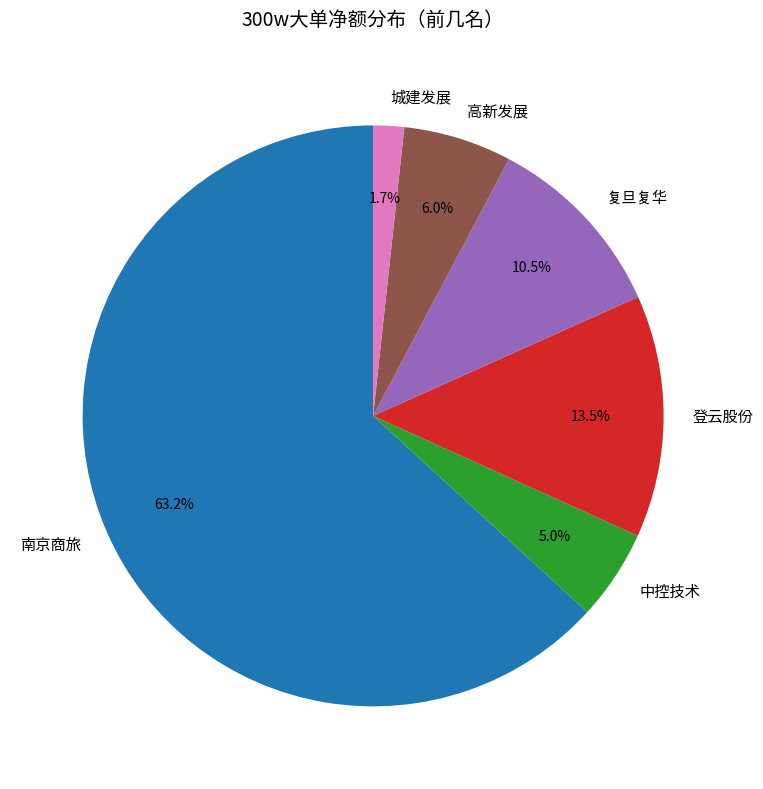

What is the largest slice in the pie chart?

南京商旅